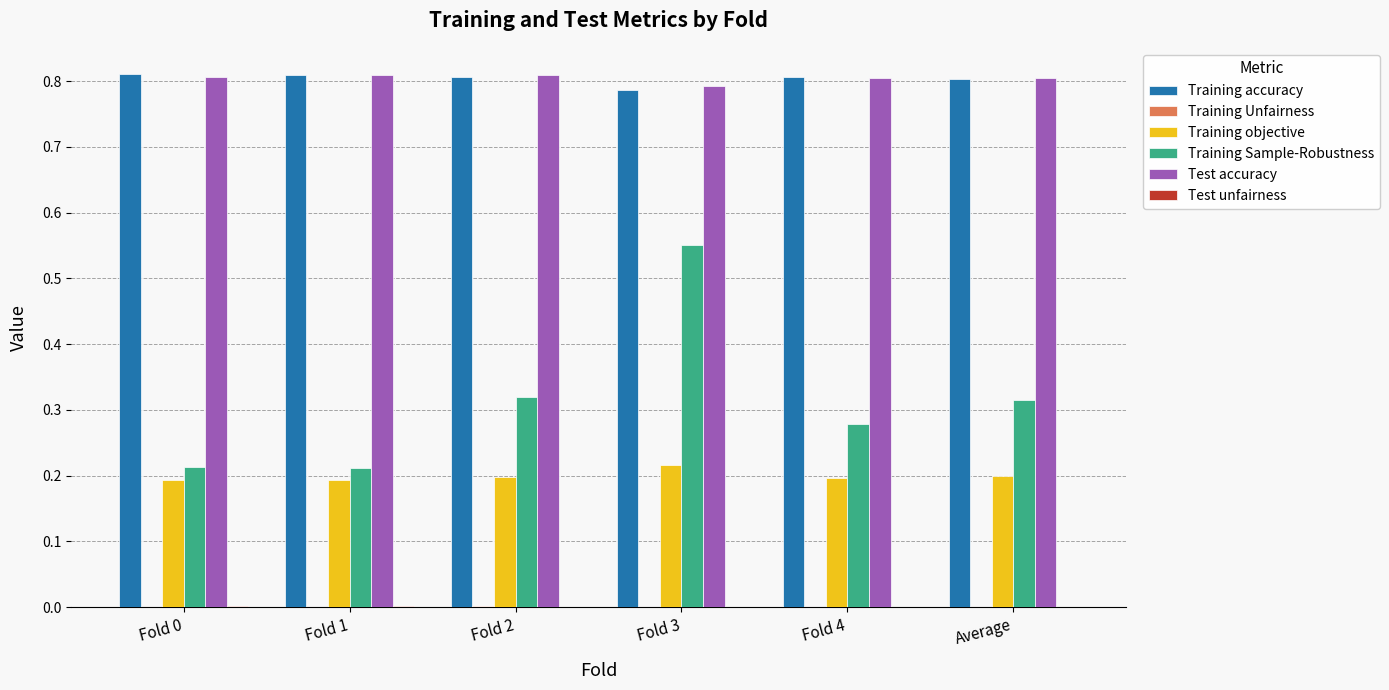

True or false: Test accuracy has a value of 0.8 at Fold 3.

True